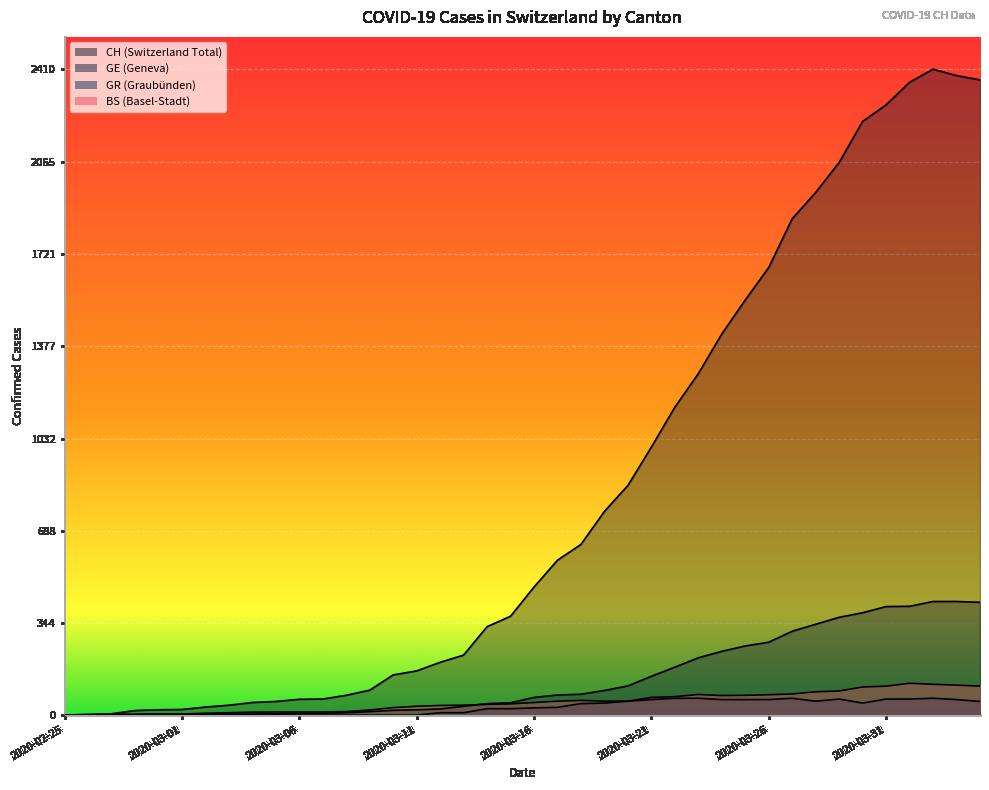

Where is the first local minimum for BS?

2020-03-24